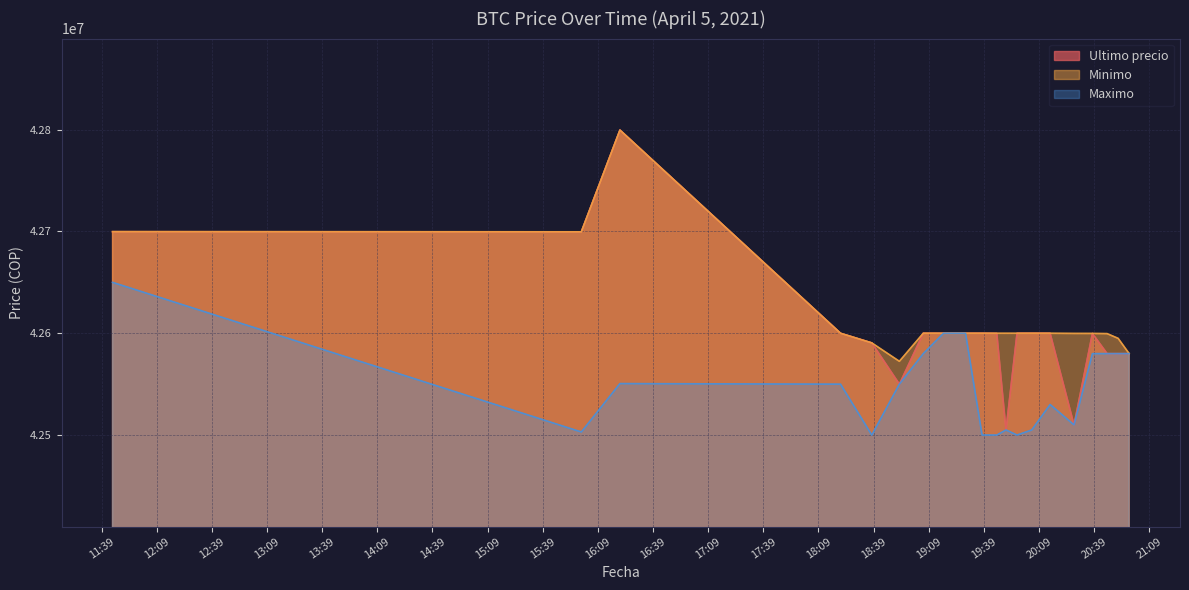

At 2021-04-05 16:00, list the series in order from largest to smallest.

Ultimo precio, Minimo, Maximo